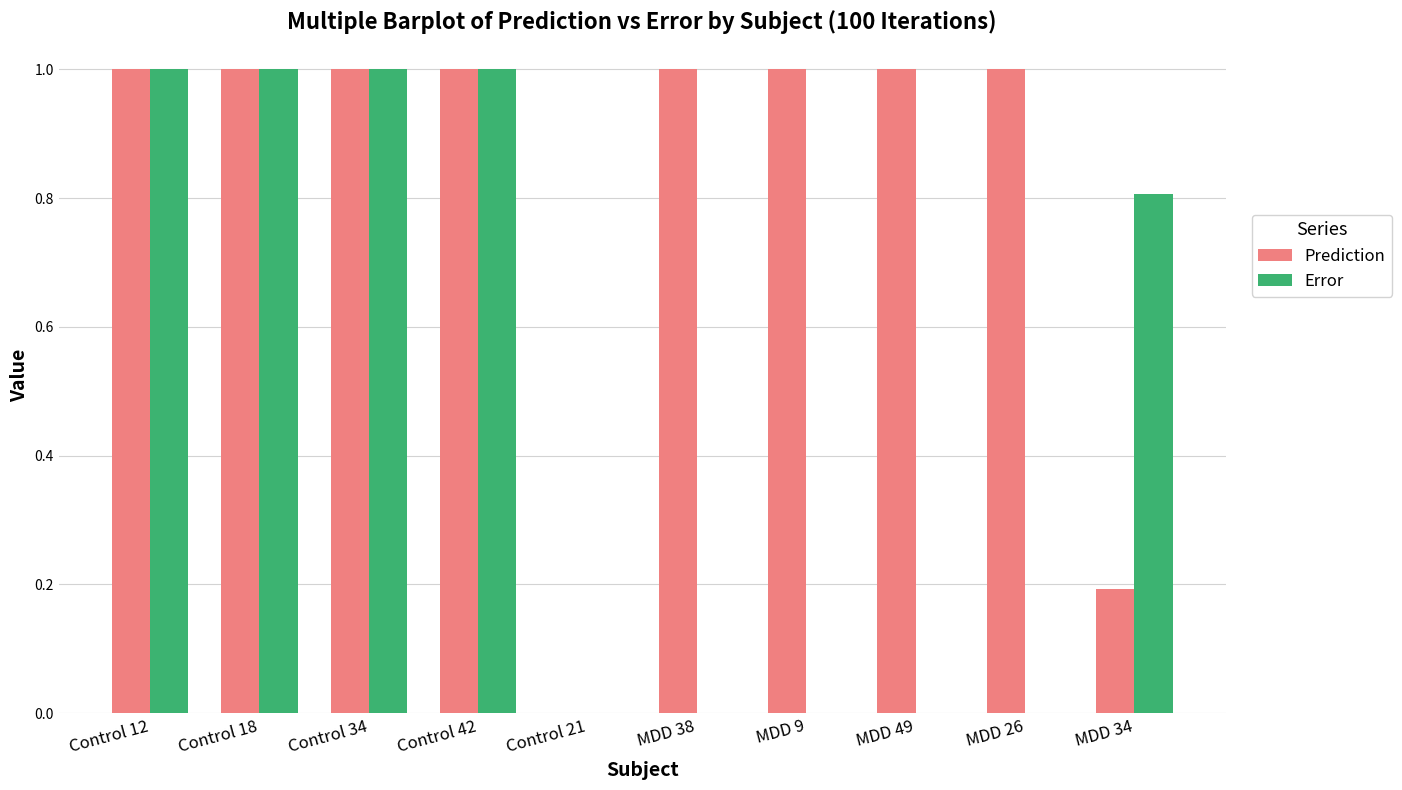

What are all the series names shown in the legend?

Prediction, Error